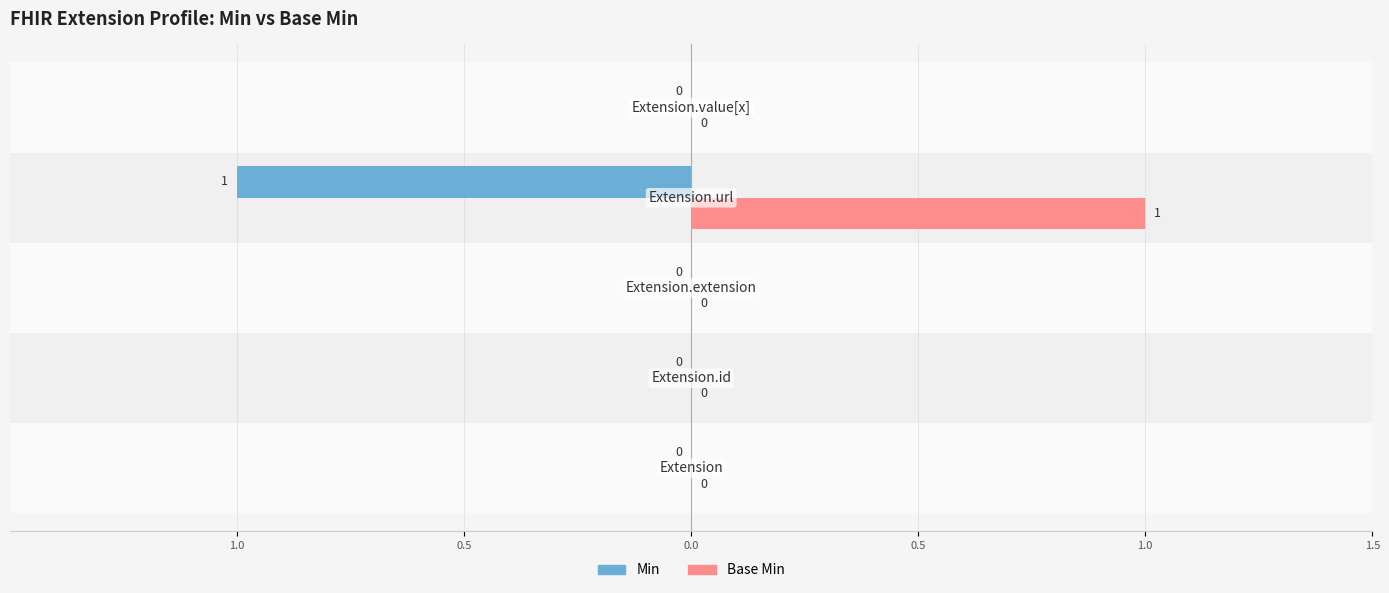

What are all the series names shown in the legend?

Min, Base Min